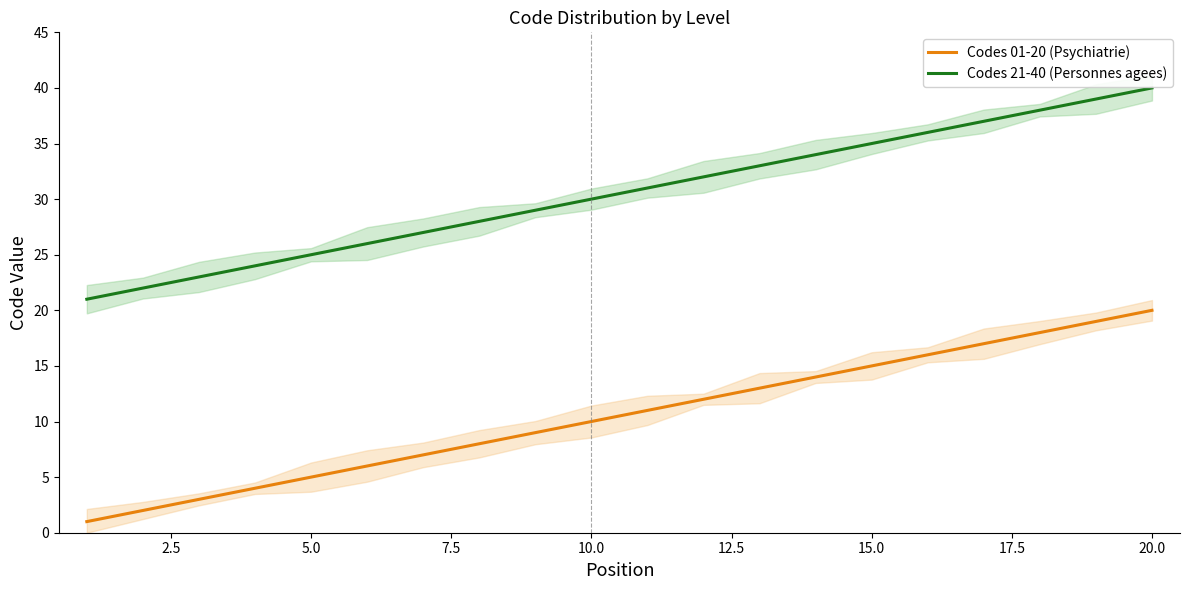

Does the chart display data point markers on the line(s)?

No